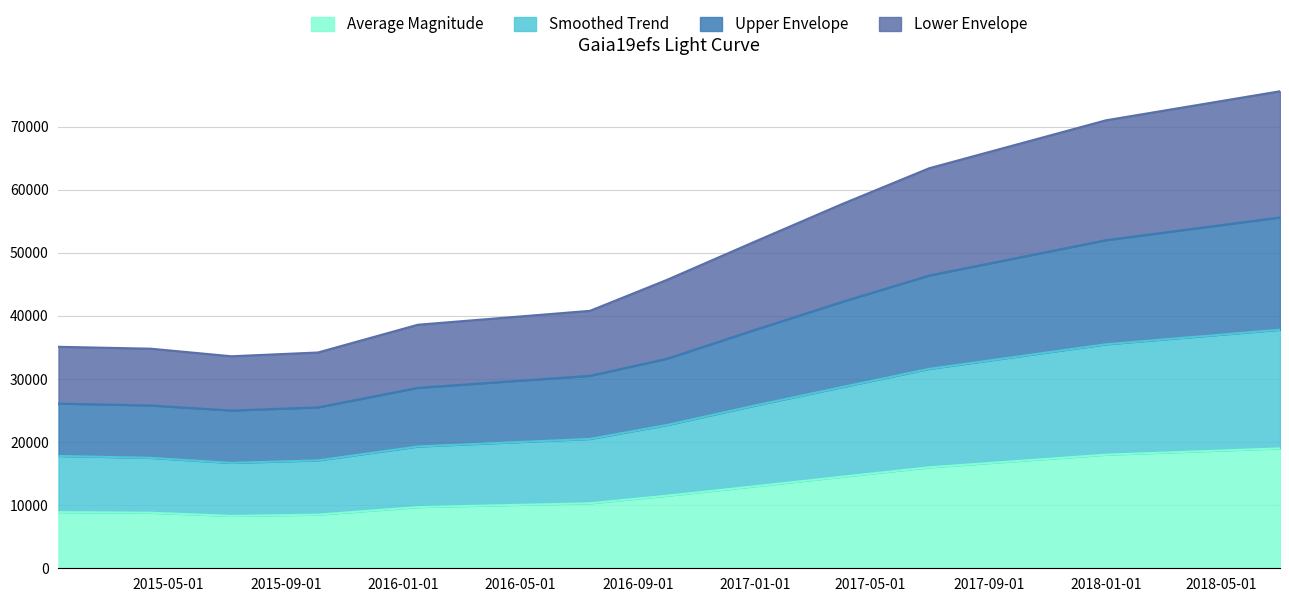

Which has a higher value, 2016-10-01 or 2016-07-13?

2016-10-01